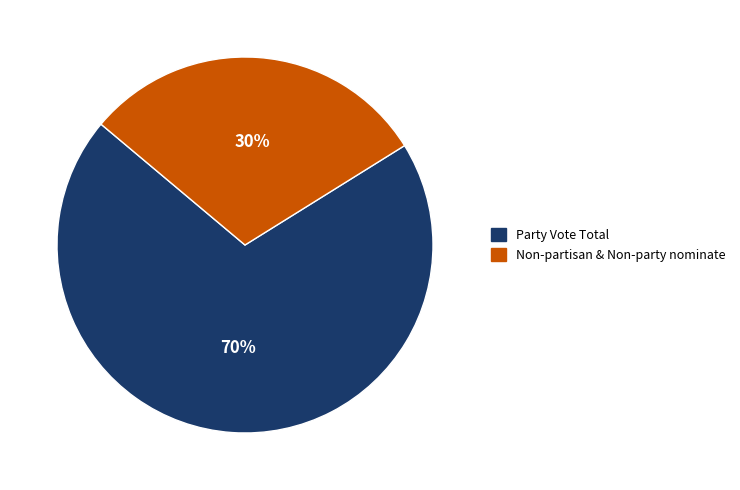

To the nearest percent, what portion does Non-partisan & Non-party nominate represent?

30%